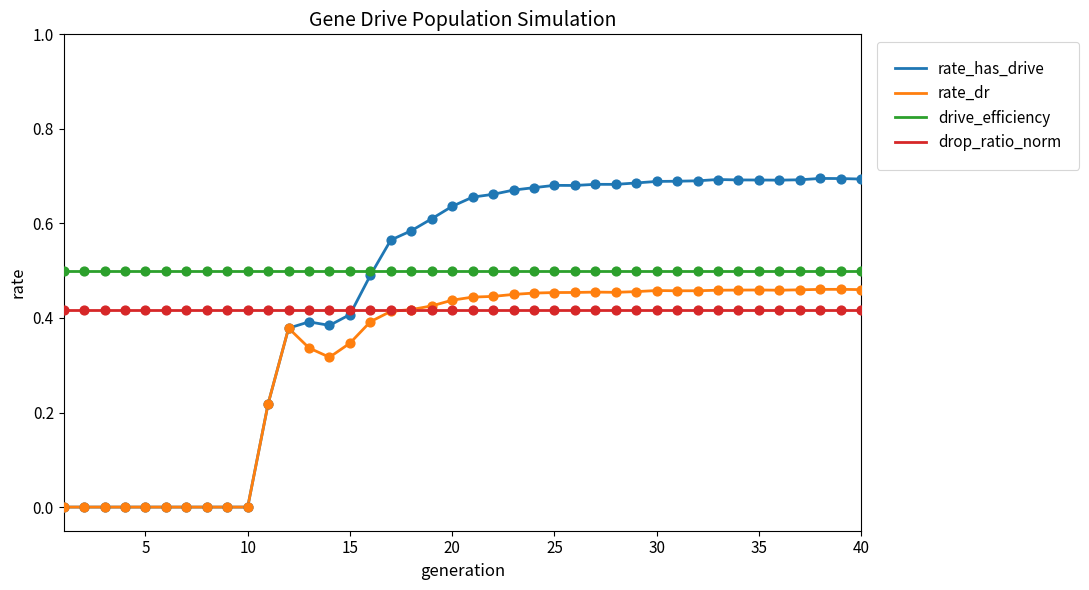

Rank the series by their average value, from lowest to highest.

rate_dr, drop_ratio_norm, rate_has_drive, drive_efficiency